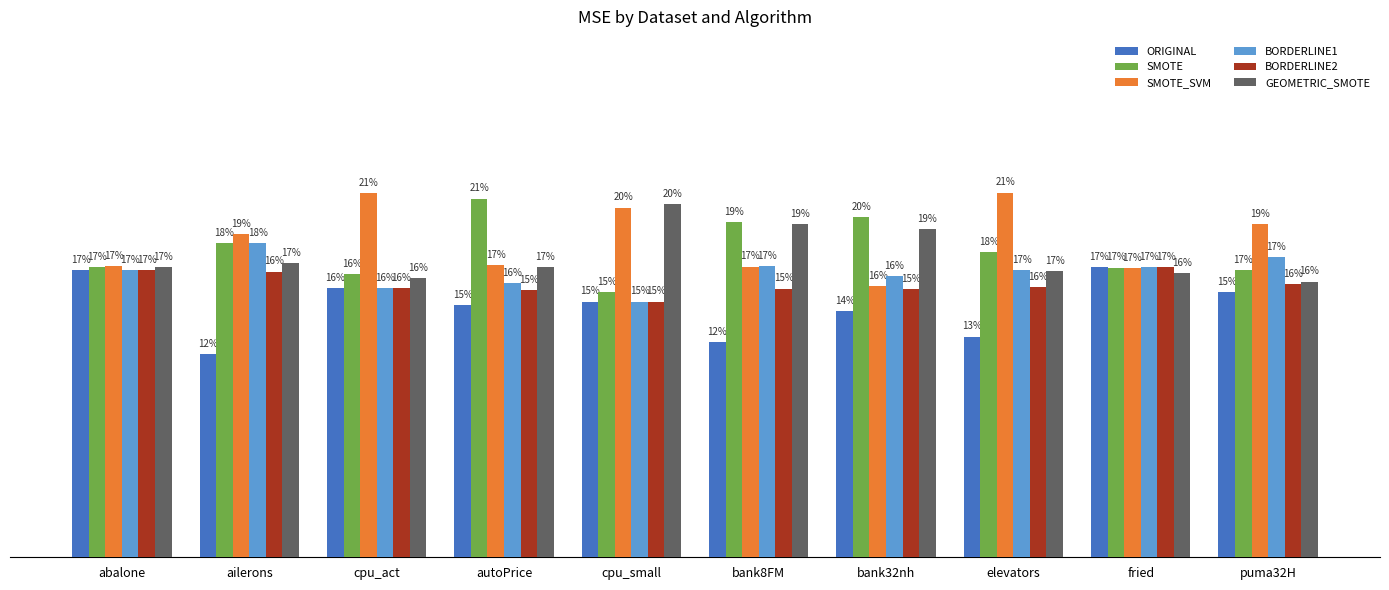

Which series has the largest total across all categories?

SMOTE_SVM